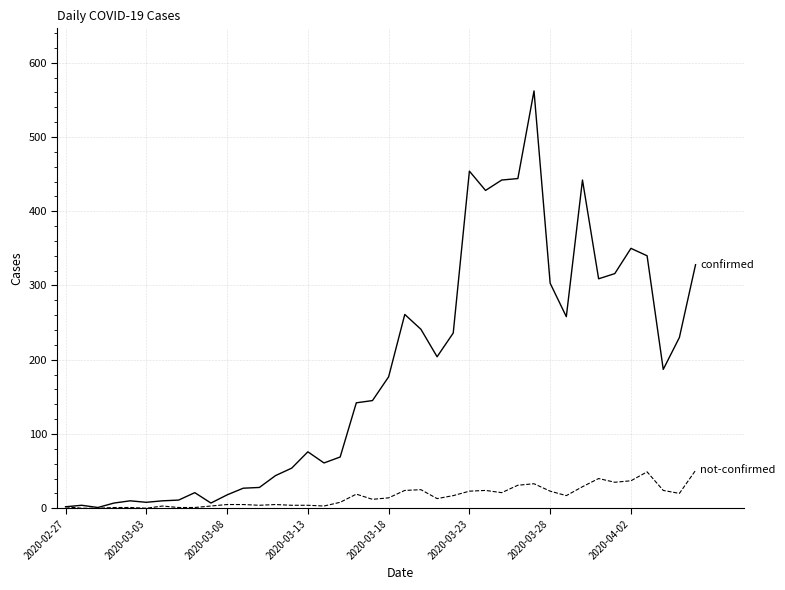

What is the maximum value shown in the chart?

562